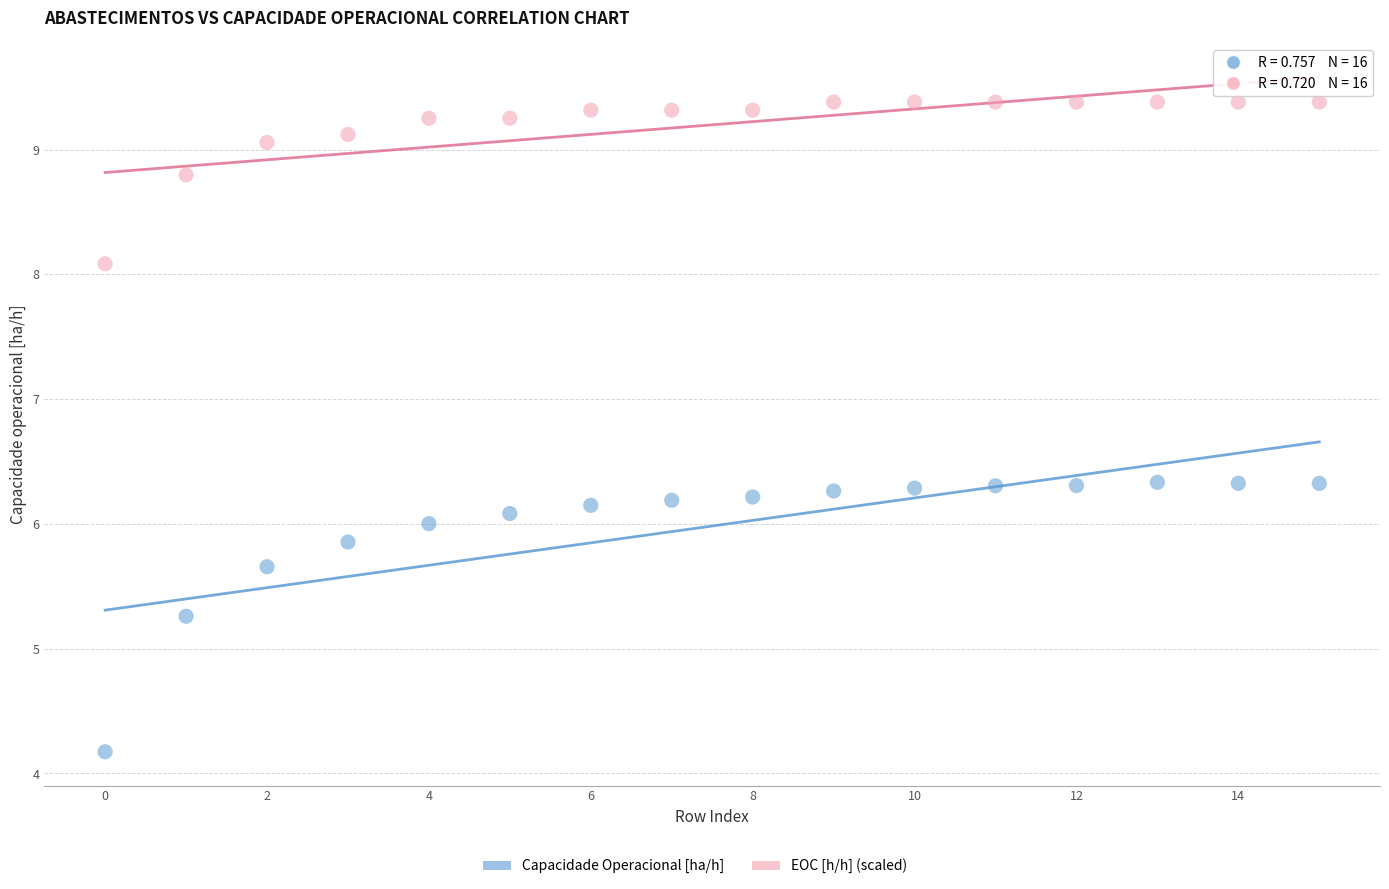

Which series contains the lowest Y value?

Capacidade Operacional [ha/h]